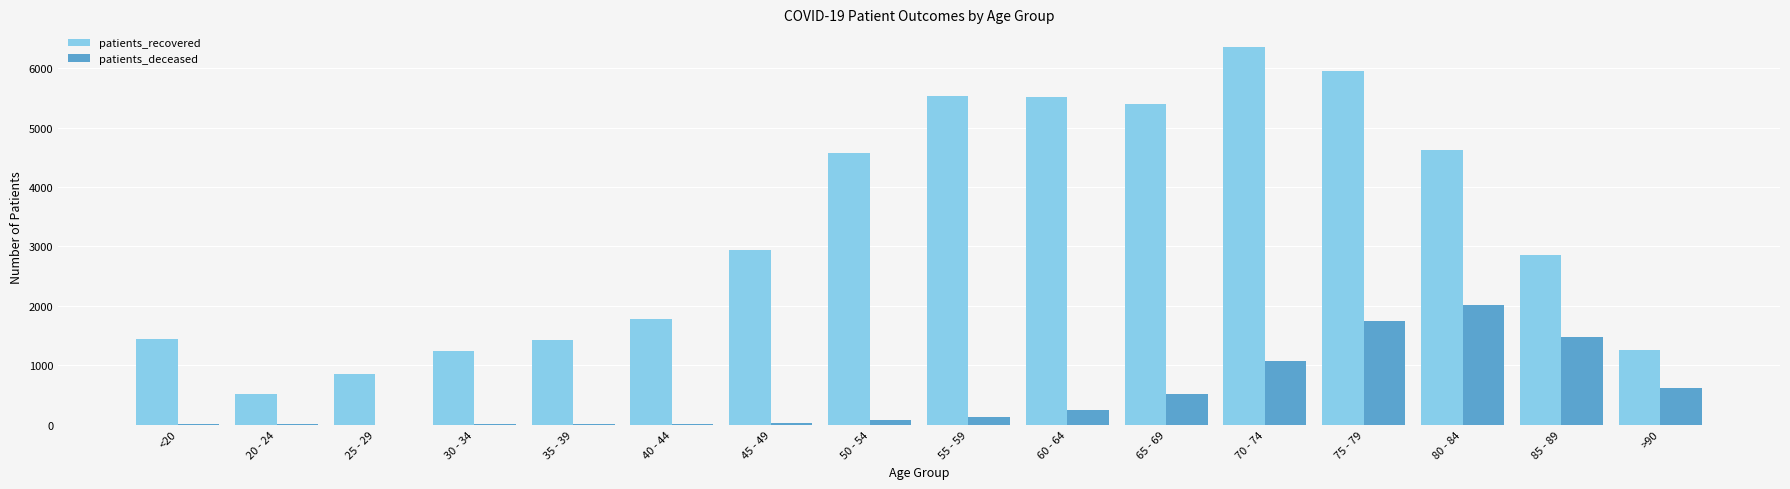

What is the highest value of the patients_deceased series?

2014